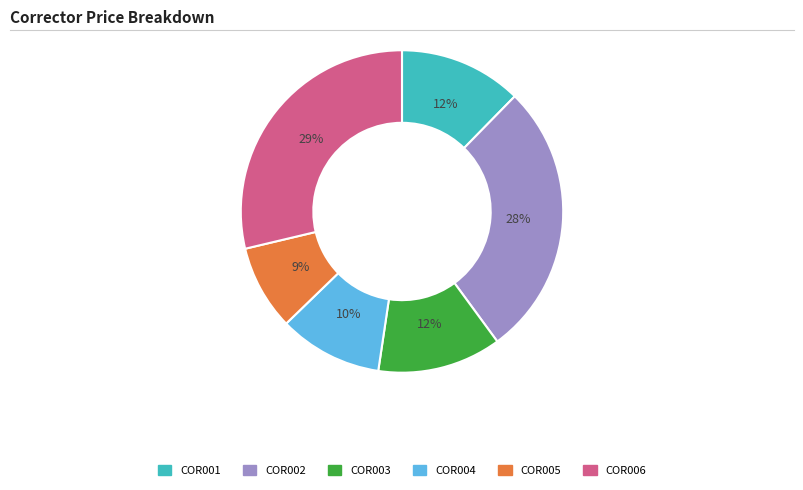

Is the sum of COR006 and COR001 greater than half?

No